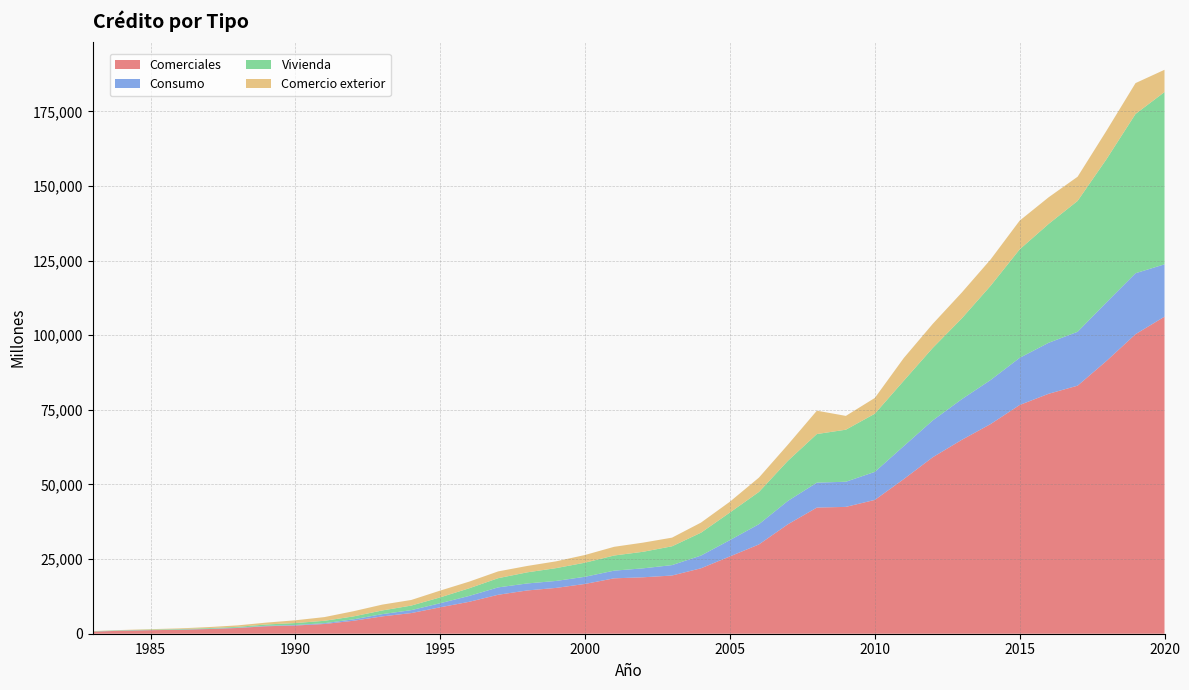

Reading right to left, transcribe all the data shown in this chart.

Comerciales: 2020=106215	2019=100349	2018=91403	2017=83099	2016=80383	2015=76629	2014=70256	2013=64939	2012=59124	2011=51806	2010=44826	2009=42490	2008=42262	2007=36669	2006=29911	2005=25907	2004=21924	2003=19497	2002=18906	2001=18558	2000=16684	1999=15352	1998=14496	1997=13053	1996=10697	1995=8860	1994=6921	1993=5814	1992=4336	1991=3262	1990=2752	1989=2511	1988=1919	1987=1578	1986=1319	1985=1189	1984=1007	1983=701
Consumo: 2020=17535	2019=20417	2018=19631	2017=18048	2016=17084	2015=15792	2014=14761	2013=13615	2012=12333	2011=11054	2010=9391	2009=8424	2008=8357	2007=7827	2006=6786	2005=5468	2004=4261	2003=3491	2002=2996	2001=2571	2000=2401	1999=2334	1998=2344	1997=2474	1996=1970	1995=1367	1994=981	1993=757	1992=476	1991=271	1990=177	1989=149	1988=107	1987=70	1986=48	1985=36	1984=49	1983=30
Vivienda: 2020=57706	2019=53363	2018=47976	2017=43842	2016=39819	2015=36338	2014=31579	2013=27049	2012=24294	2011=21896	2010=19481	2009=17436	2008=16275	2007=13432	2006=10800	2005=9241	2004=7659	2003=6298	2002=5548	2001=5072	2000=4722	1999=4290	1998=3718	1997=3083	1996=2558	1995=1961	1994=1529	1993=1227	1992=980	1991=797	1990=647	1989=441	1988=274	1987=235	1986=185	1985=147	1984=114	1983=78
Comercio exterior: 2020=7464	2019=10332	2018=9539	2017=8102	2016=8922	2015=9626	2014=8820	2013=8668	2012=8052	2011=7604	2010=5284	2009=4624	2008=7828	2007=5403	2006=4806	2005=3628	2004=3388	2003=2901	2002=3066	2001=2914	2000=2581	1999=2278	1998=2141	1997=2274	1996=2232	1995=2271	1994=1882	1993=1960	1992=1737	1991=1241	1990=928	1989=624	1988=493	1987=339	1986=230	1985=158	1984=79	1983=73